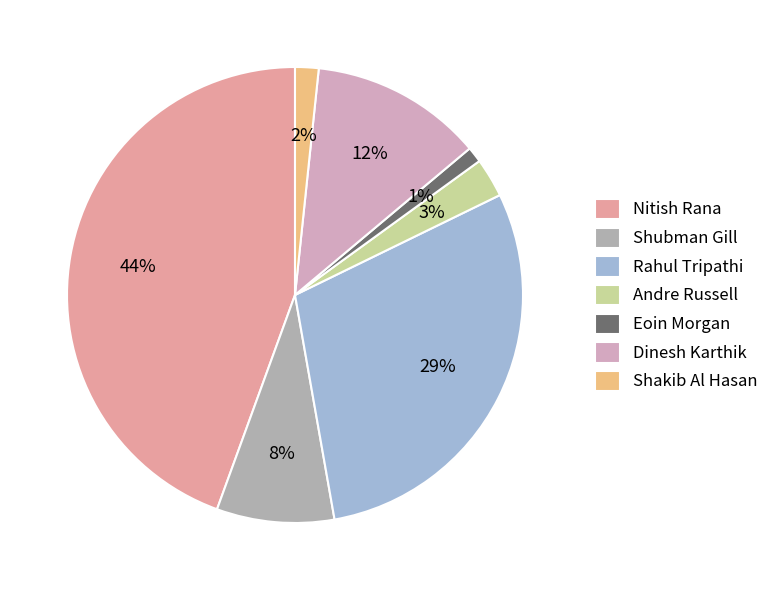

Does any single category account for the majority?

No